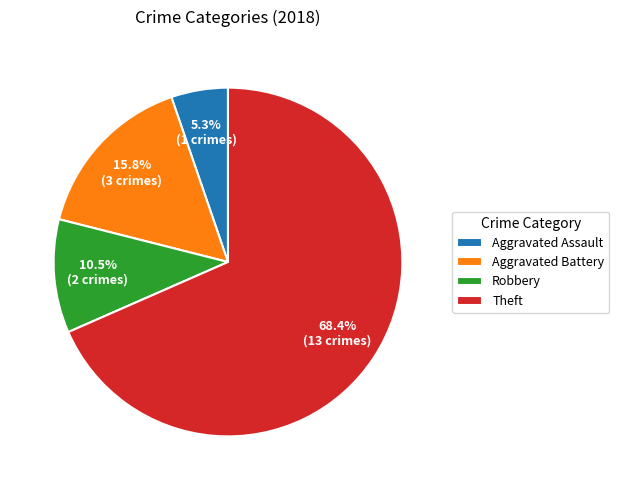

True or false: Robbery accounts for 20% of the total.

False